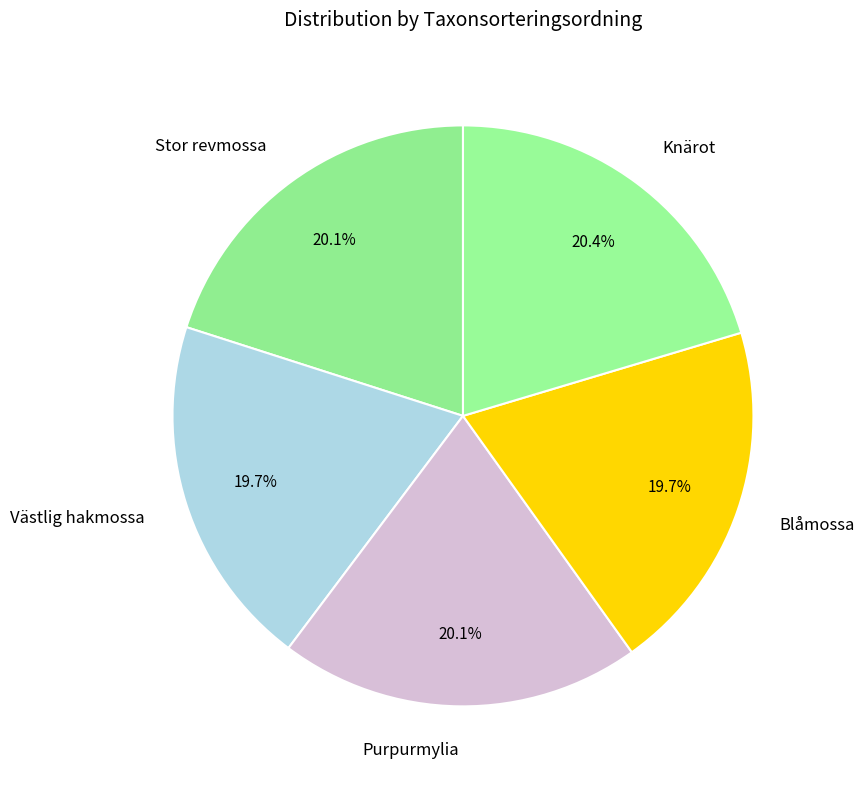

What is the ratio of the value at Knärot to the value at Stor revmossa?

1.0